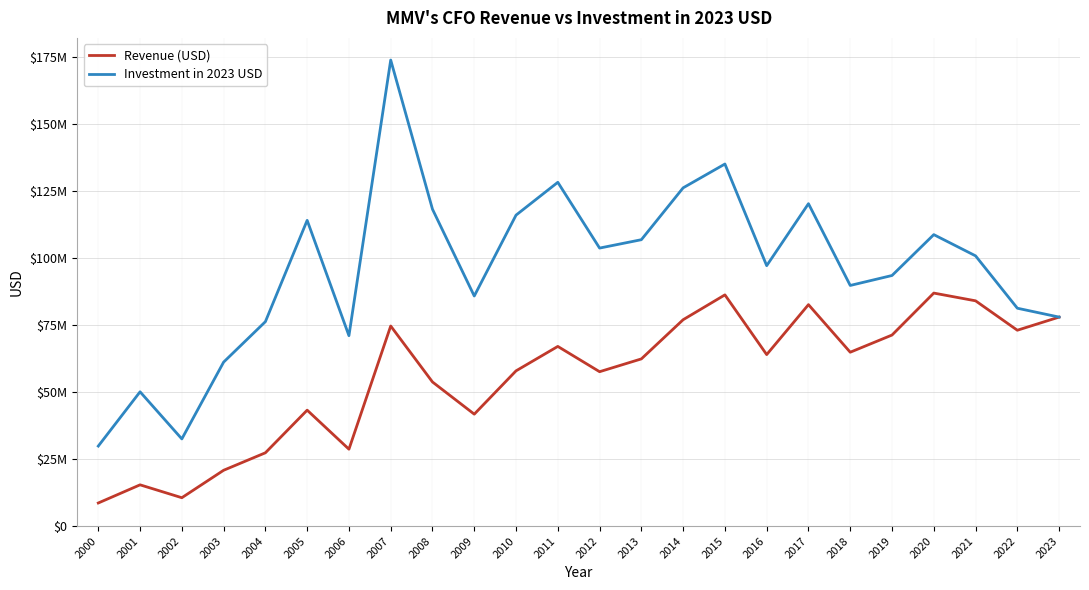

Reading right to left, transcribe all the data shown in this chart.

Revenue (USD): 77988063.0	73084949.0	84063802.0	86952456.0	71290731.0	64879371.0	82635297.0	63995558.0	86281605.0	77010159.0	62387977.0	57607665.0	67046212.0	57927778.0	41761079.0	53771088.0	74659474.0	28687435.0	43254967.0	27344413.0	20821273.0	10578293.0	15387591.0	8609634.0
Investment in 2023 USD: 77988063.0	81301804.9	100845446.2	108765448.7	93514565.5	89798807.5	120315216.1	97182201.1	135116139.0	126230106.0	106873147.1	103748180.0	128294997.3	116044460.2	85861724.9	118242843.0	173925704.2	71055328.5	114095421.2	76280272.0	61183848.4	32524926.5	50108598.4	29852923.0